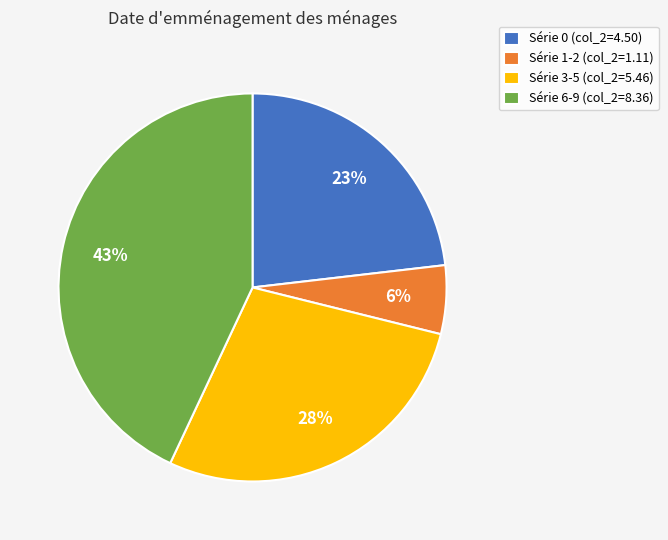

Combined, do Série 6-9 (col_2=8.36) and Série 1-2 (col_2=1.11) account for over 50%?

No